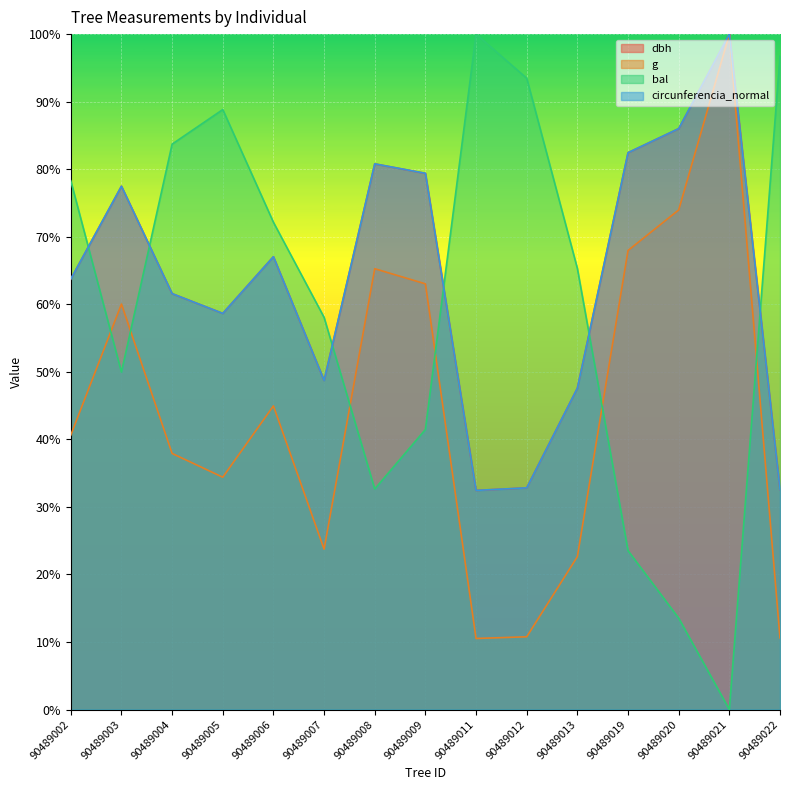

At which category does the chart reach its minimum across all series?

90489021